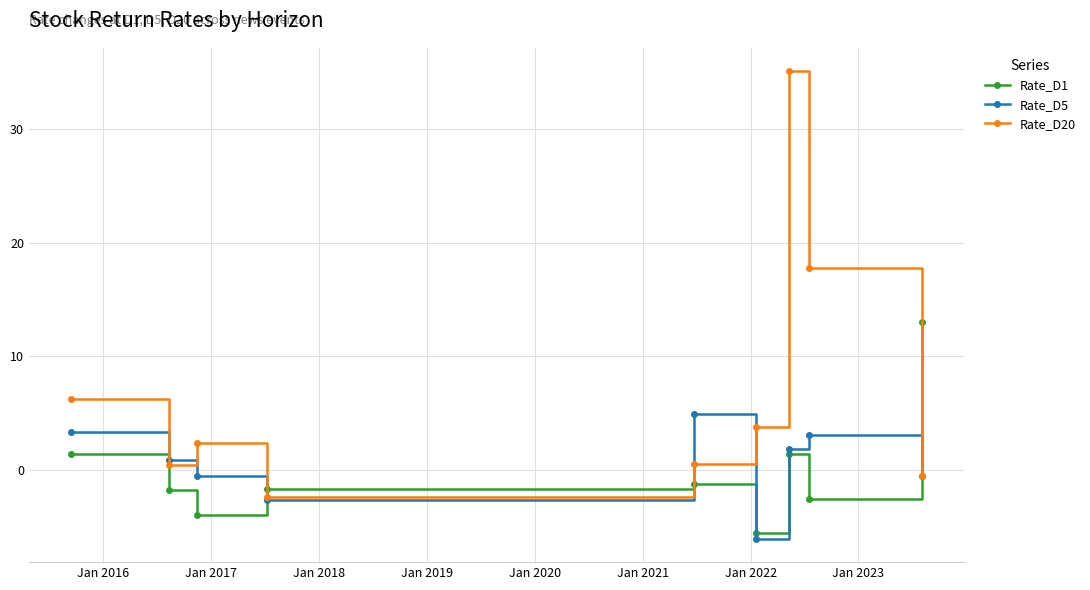

True or false: Rate_D20 has more than 0 interior local peaks.

True